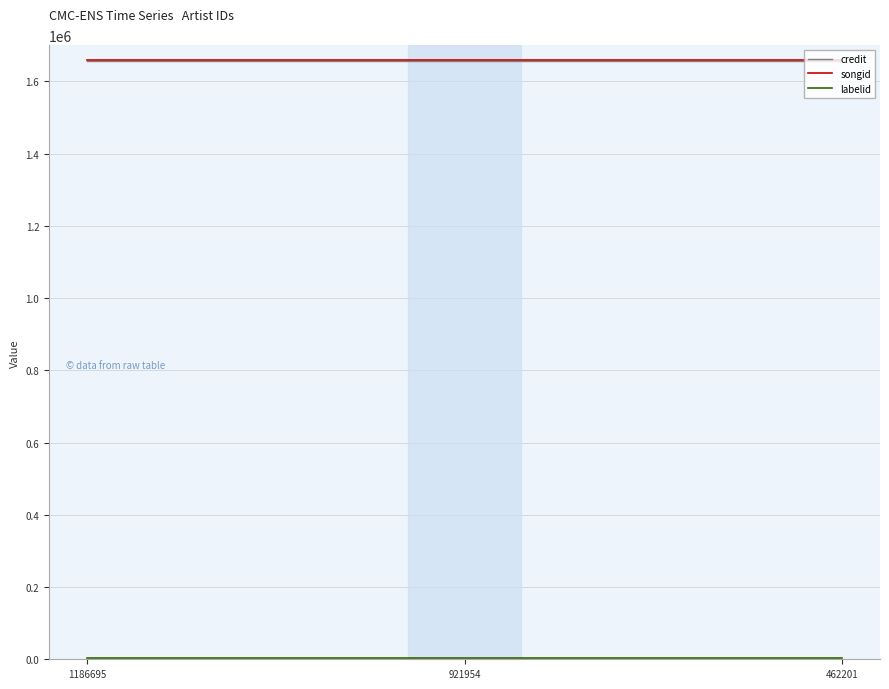

What is the highest value of the songid series?

1658221